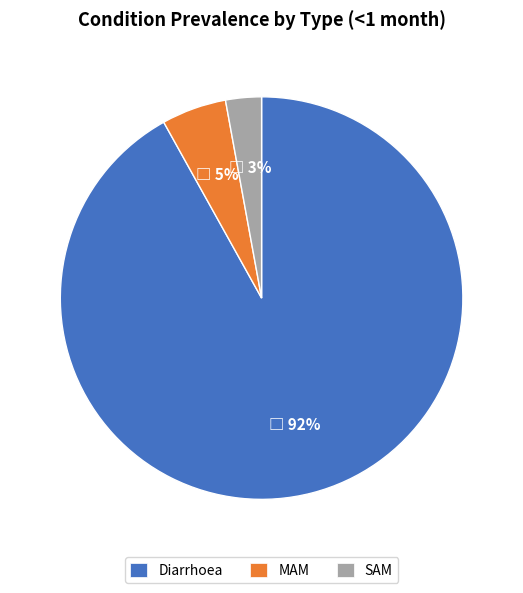

Which slice is the smallest?

SAM